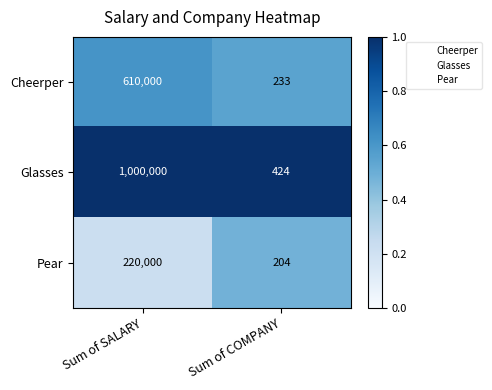

What is the total value across all series at Sum of COMPANY?

861